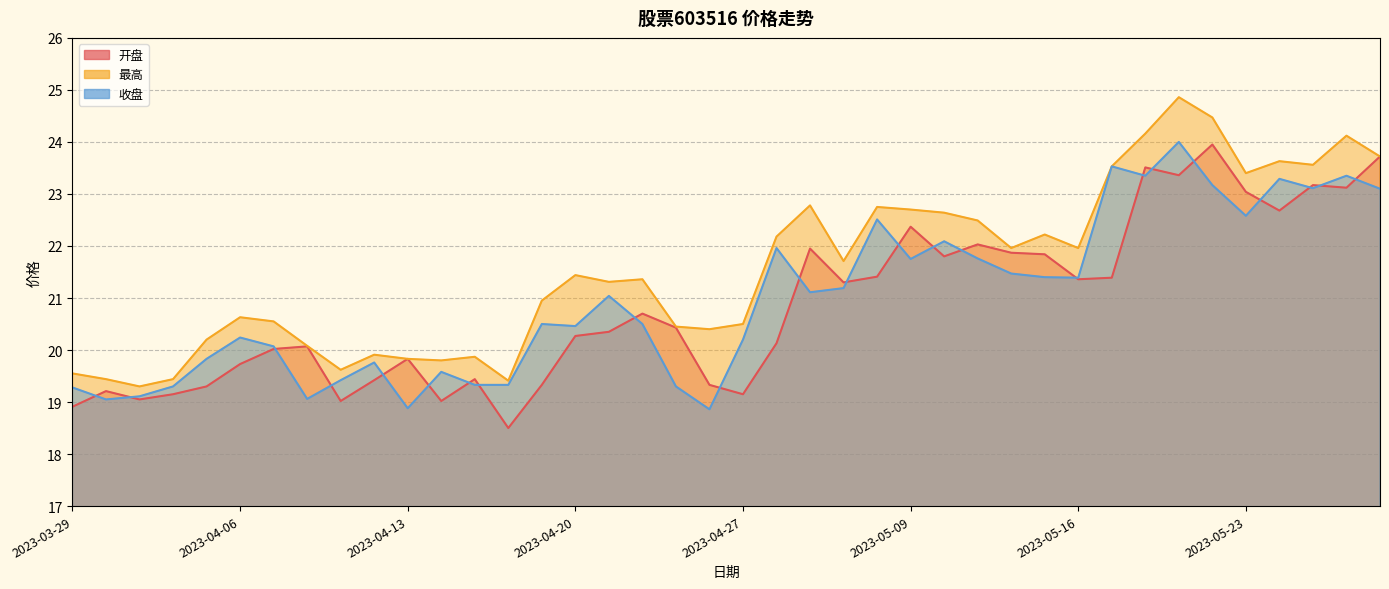

What is the maximum value for 开盘?

23.9